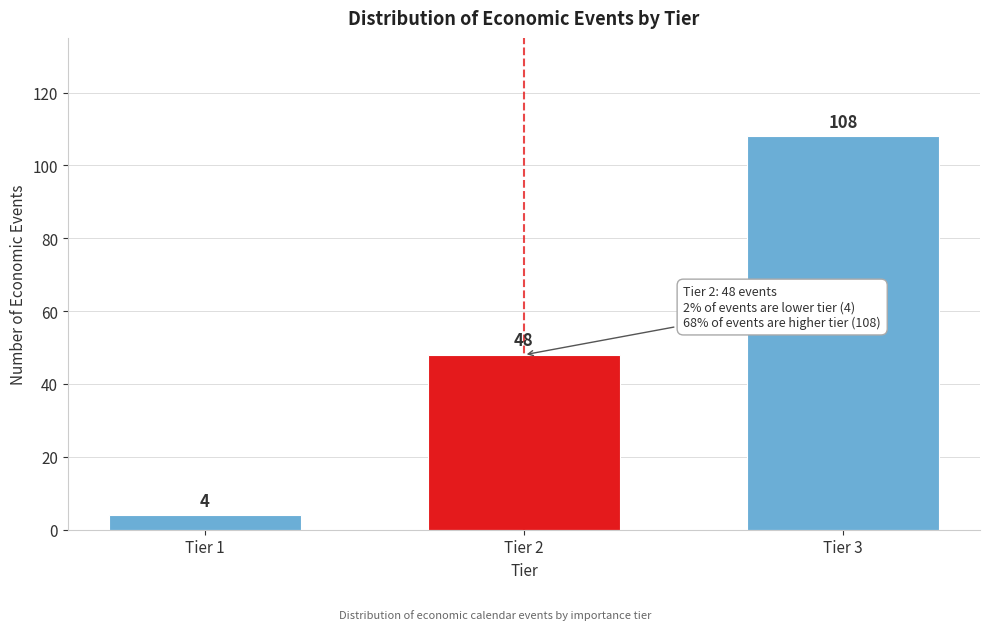

Reading left to right, what are all the values shown in this chart?

4	48	108